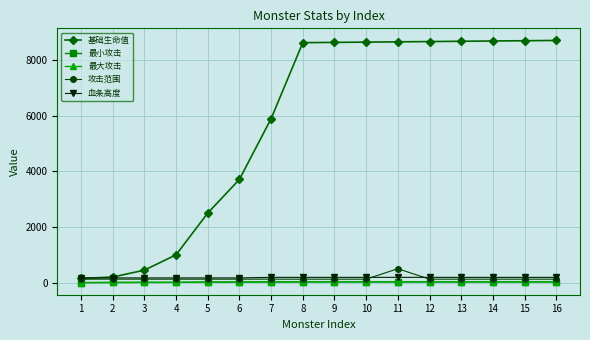

Between 8 and 15, which series saw the biggest shift?

基础生命值